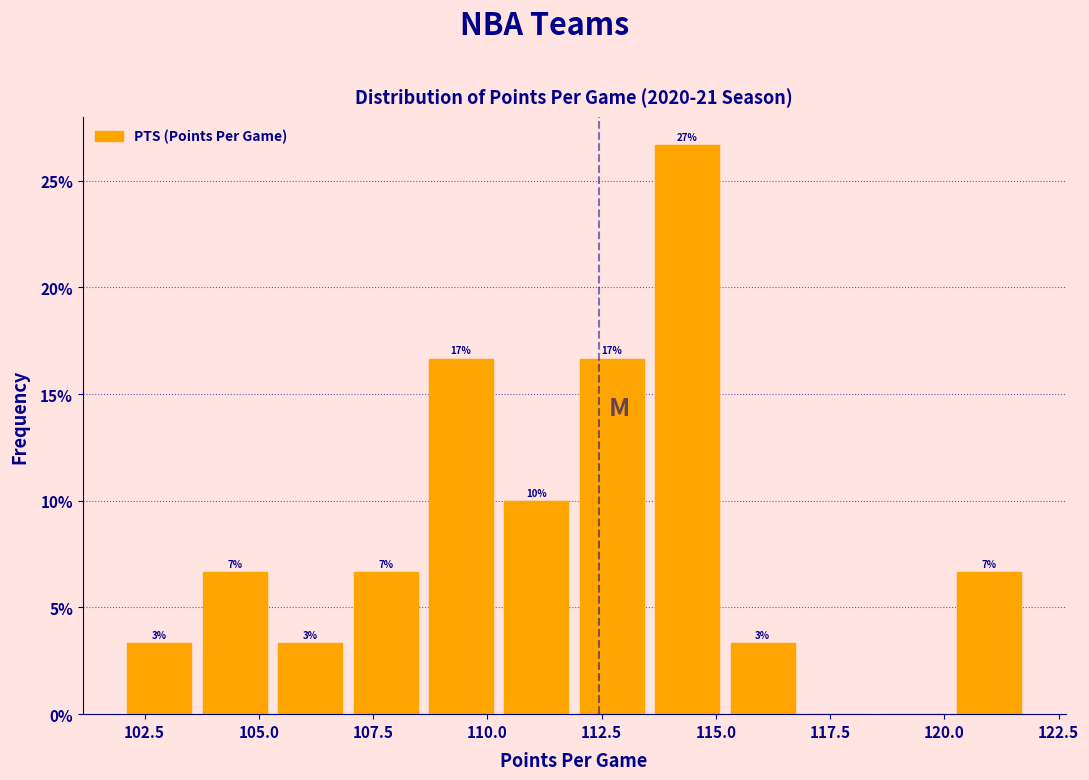

Read against the x-axis, roughly where is the centre of the tallest bar?

114.5